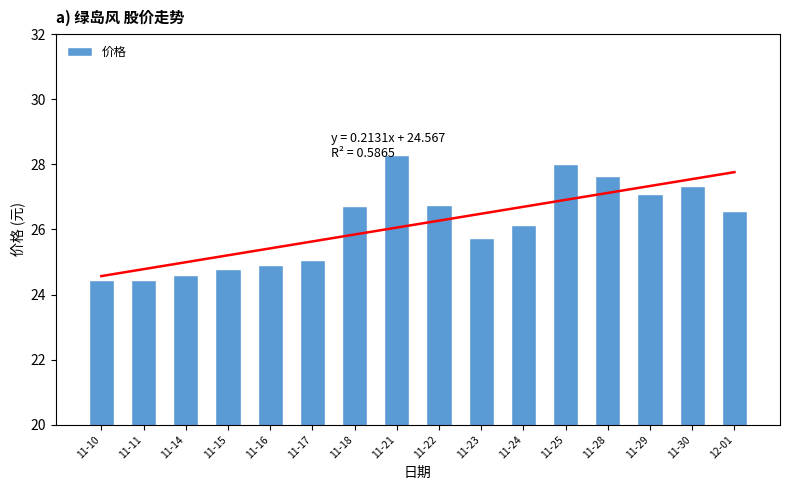

What is the value of the 13th bar from the left?

27.6